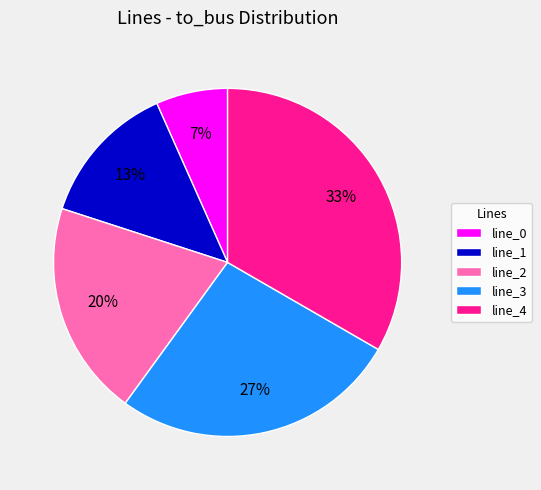

Approximately how many times larger is the value at line_0 compared to line_1?

0.5